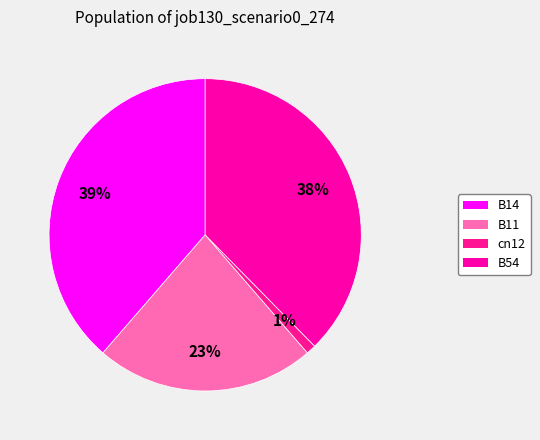

Does any single category account for the majority?

No